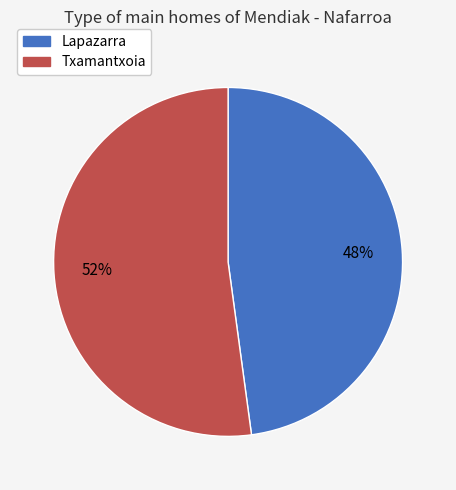

To the nearest percent, what percentage of the pie is Lapazarra?

48%